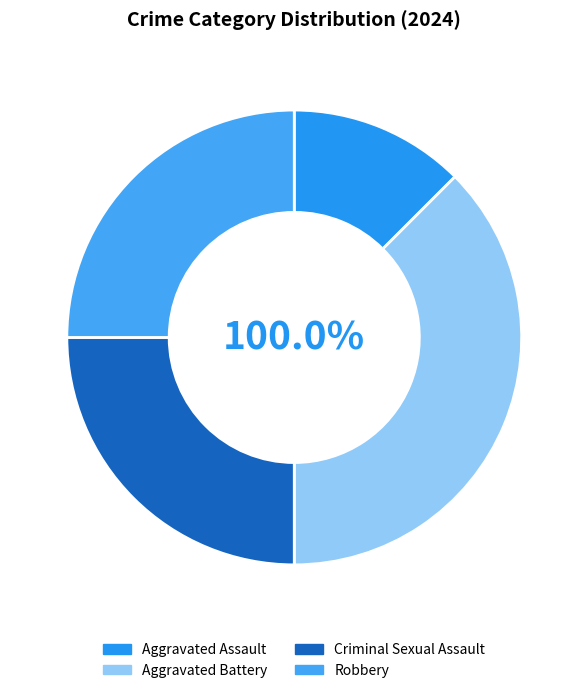

To the nearest percent, what is the difference between the Robbery and Aggravated Assault slice percentages?

12%